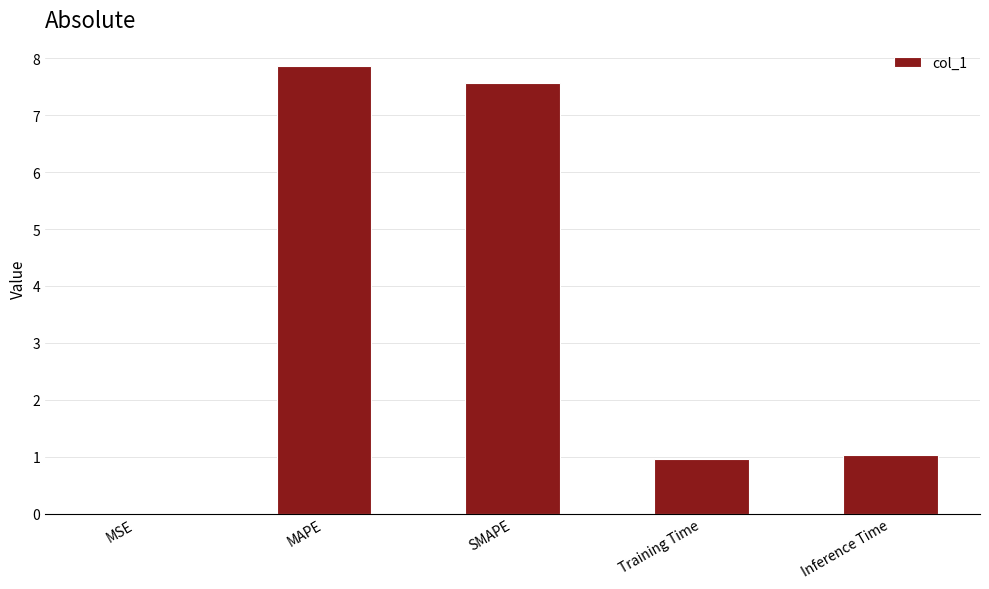

What is the sum of all values?

17.4